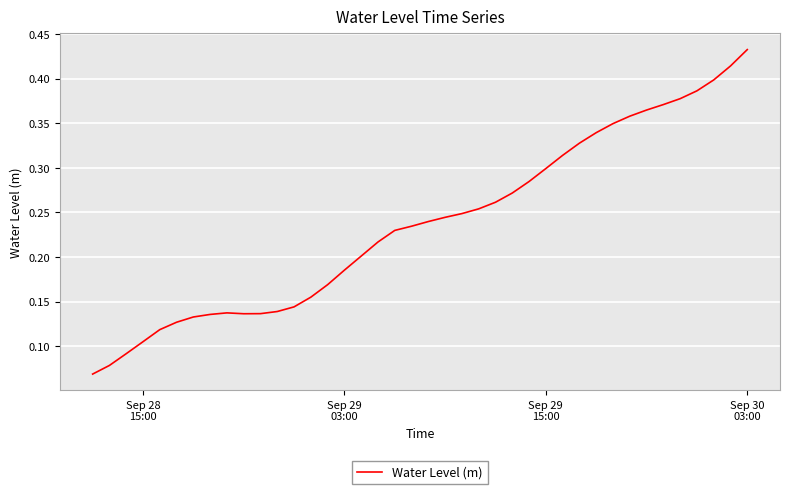

Does the chart display data point markers on the line(s)?

No